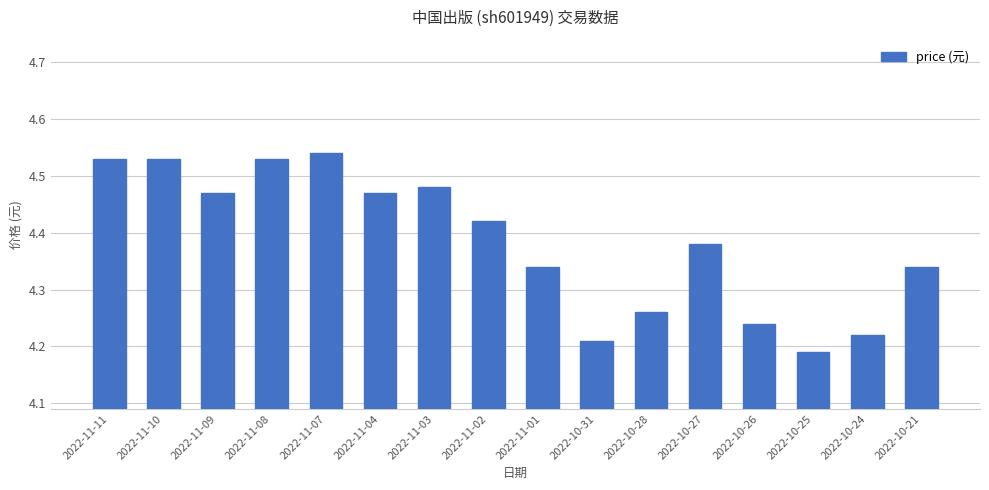

What is the sum of the values at 2022-10-25 and 2022-11-03?

8.7